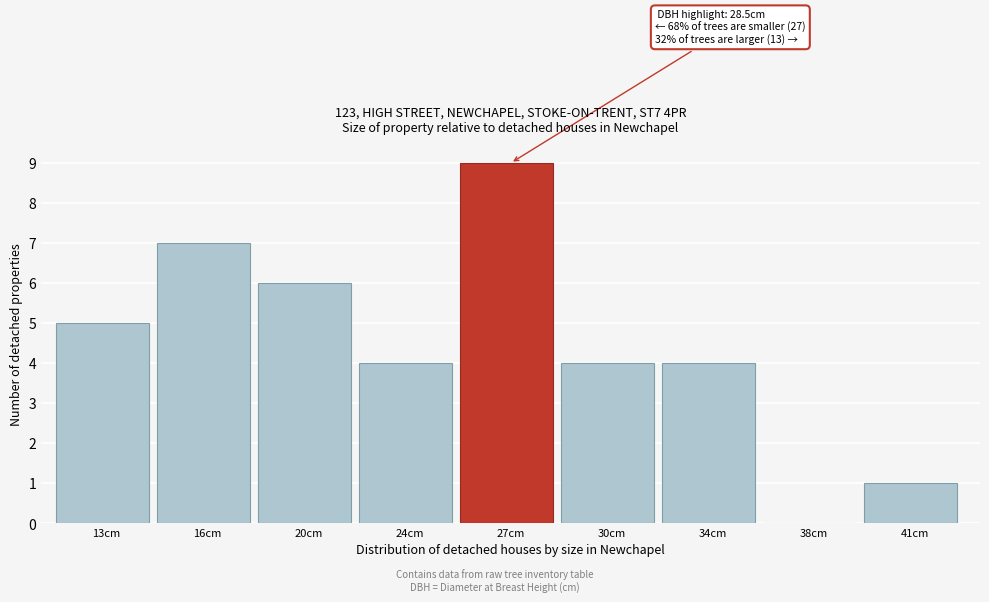

Reading left to right, list all the values displayed in this chart.

13cm=5	16cm=7	20cm=6	24cm=4	27cm=9	30cm=4	34cm=4	38cm=0	41cm=1